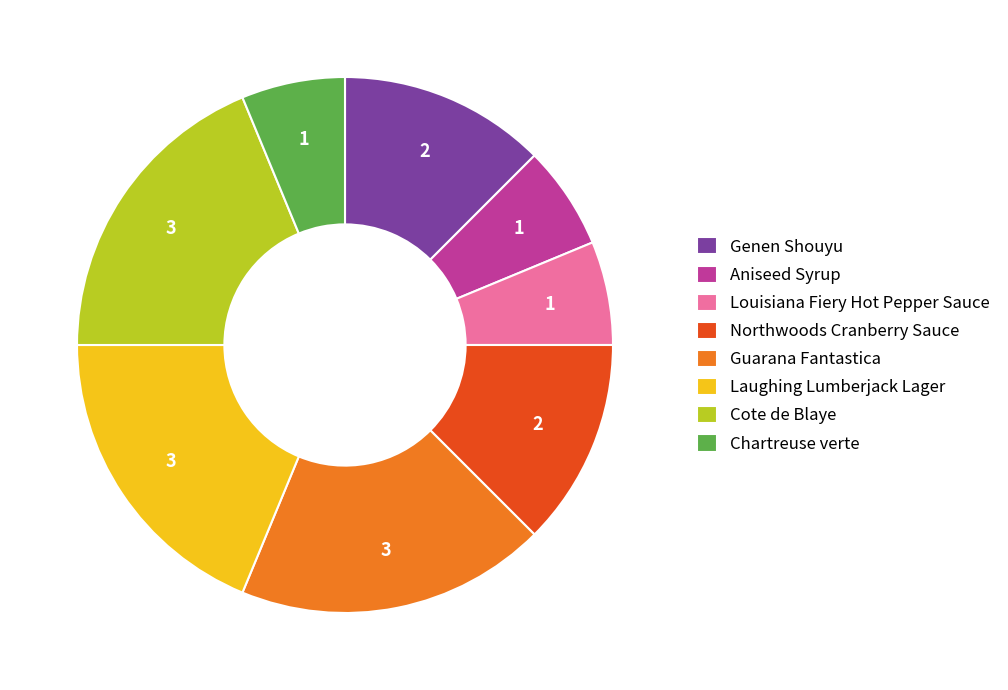

The Genen Shouyu slice represents 20% of the pie. True or false?

False